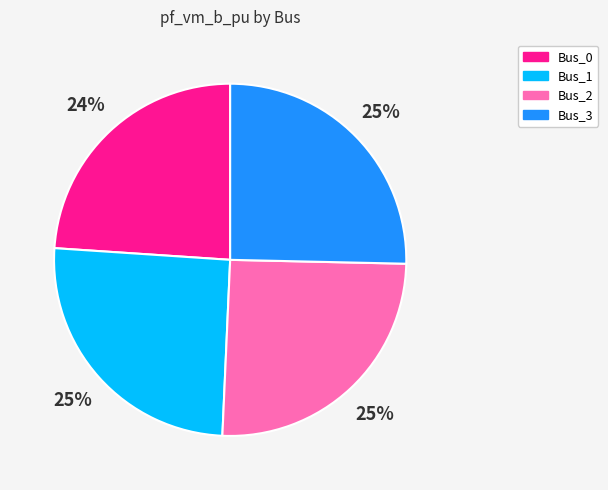

Does Bus_1 account for over 50% of the chart?

No